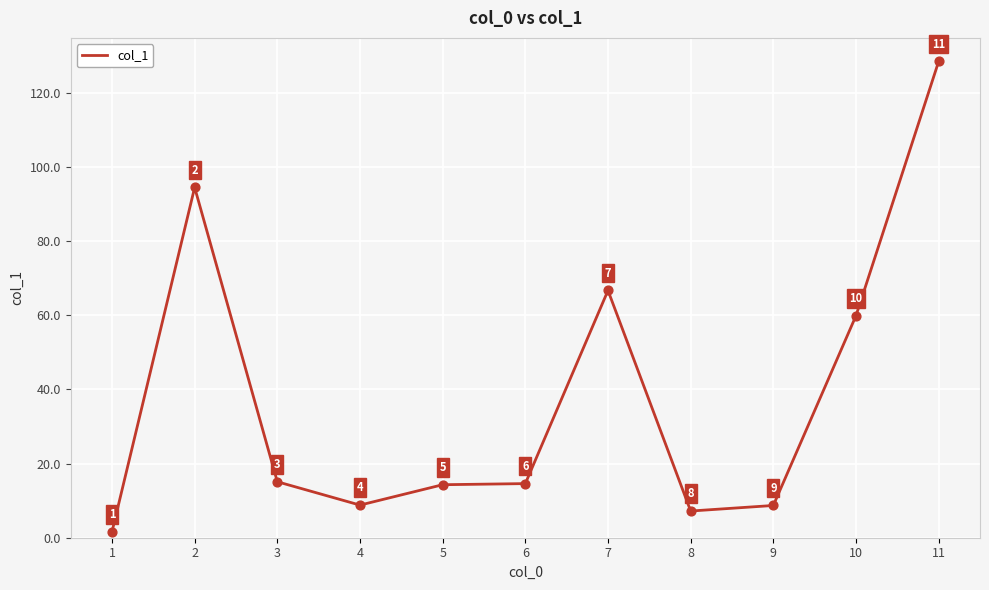

What is the ratio of the value at 6 to the value at 8?

2.0